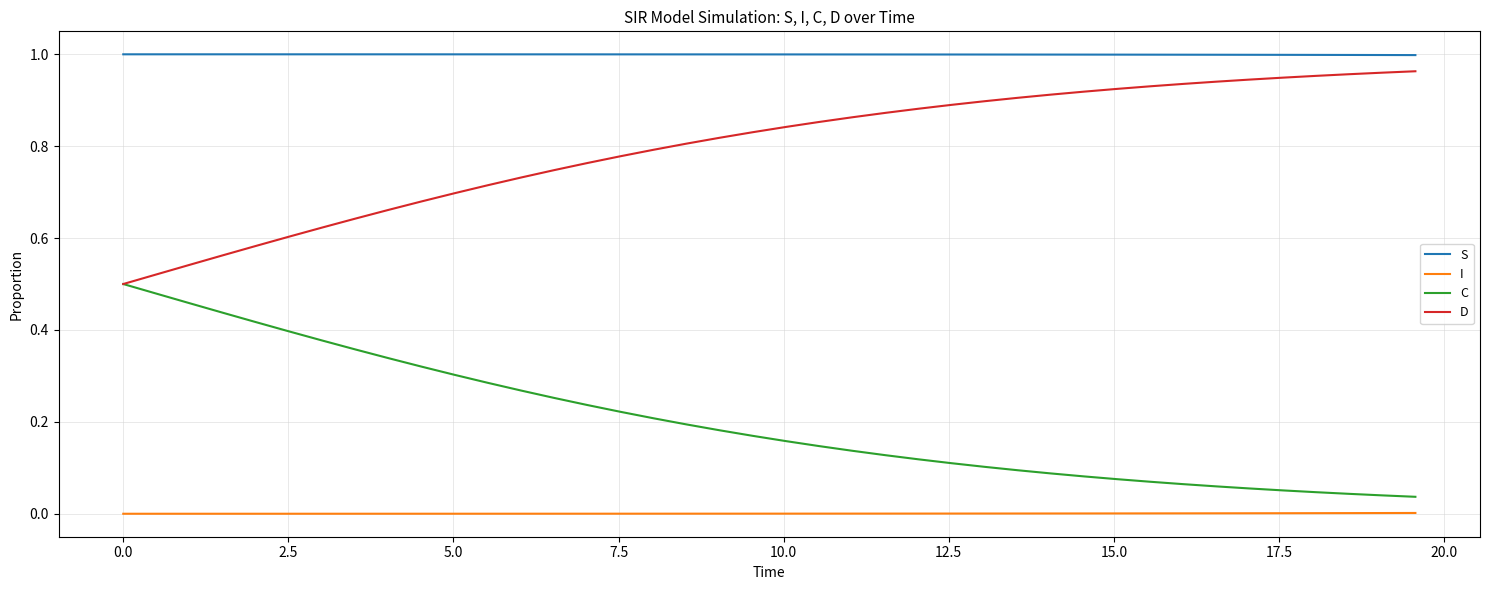

At how many categories does at least one series exceed 0?

40